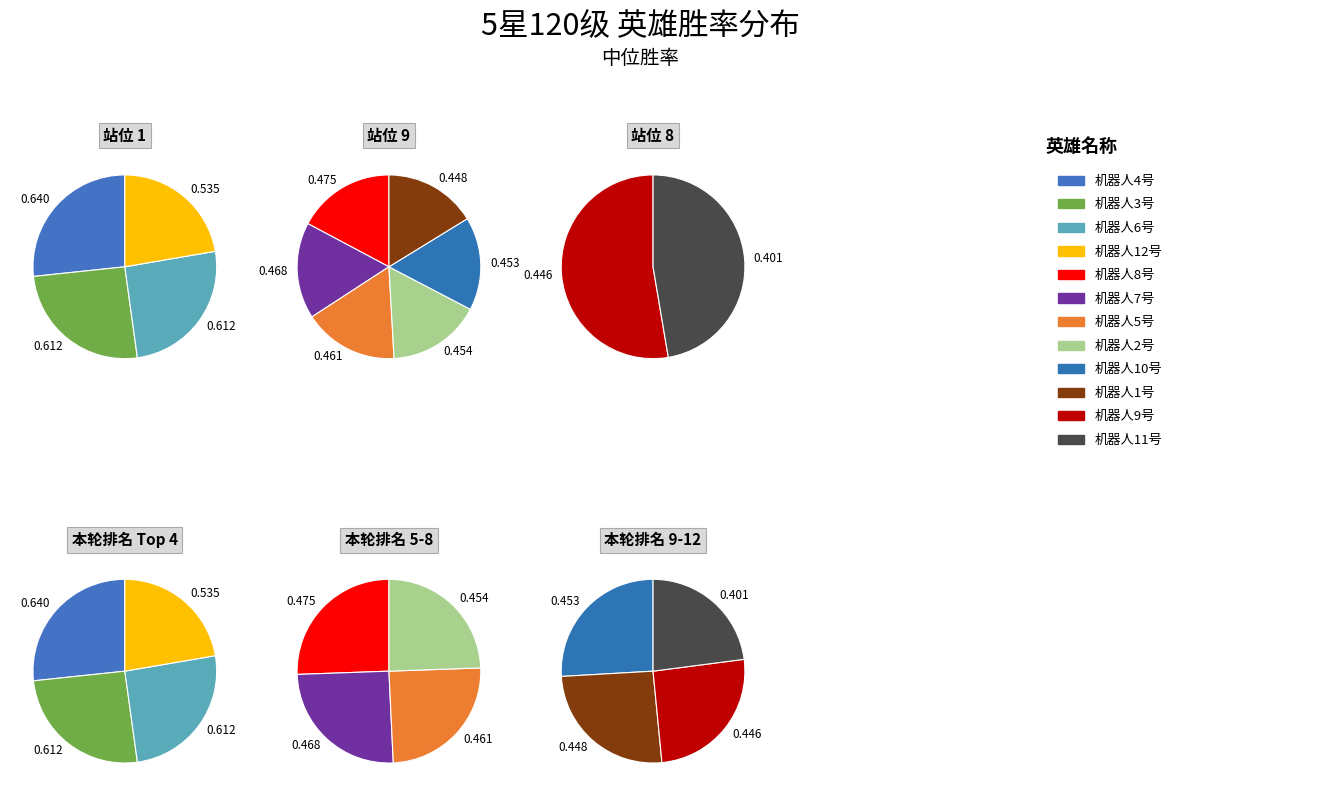

How many slices are in this pie chart?

6